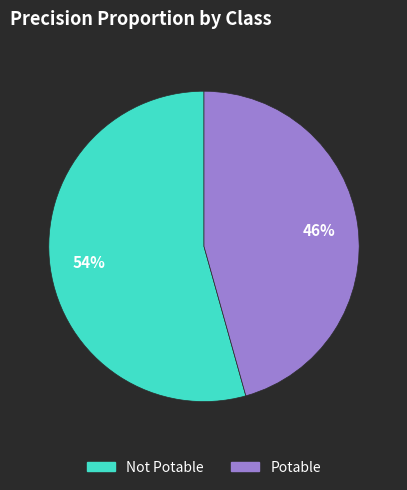

Which category has the biggest portion of the pie?

Not Potable